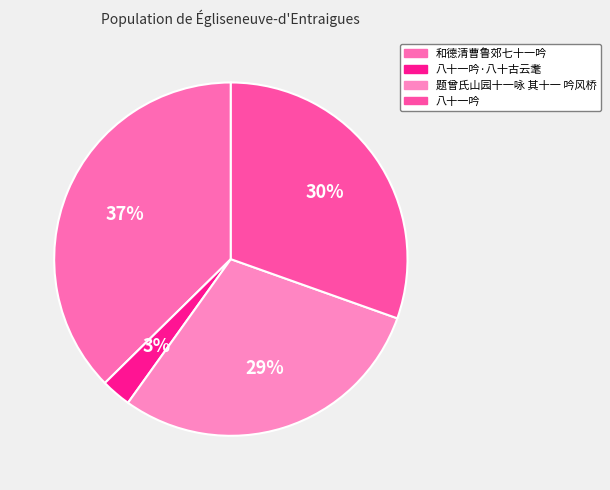

Rank the categories by value from highest to lowest.

和德清曹鲁郊七十一吟, 八十一吟, 题曾氏山园十一咏 其十一 吟风桥, 八十一吟·八十古云耄